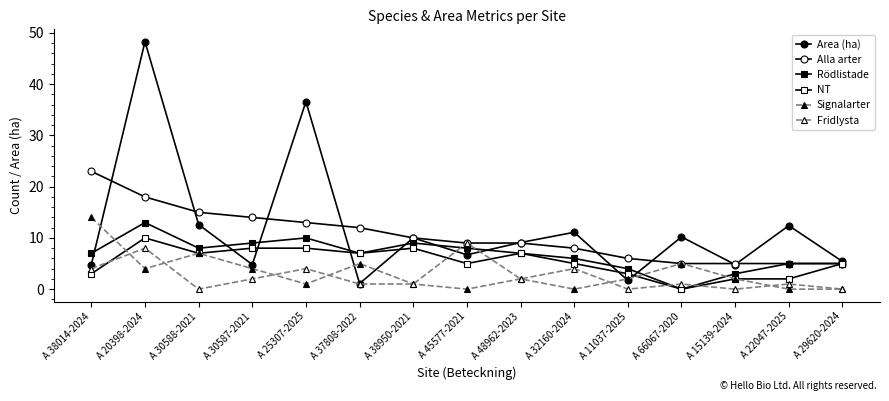

Count the number of categories in the chart.

15